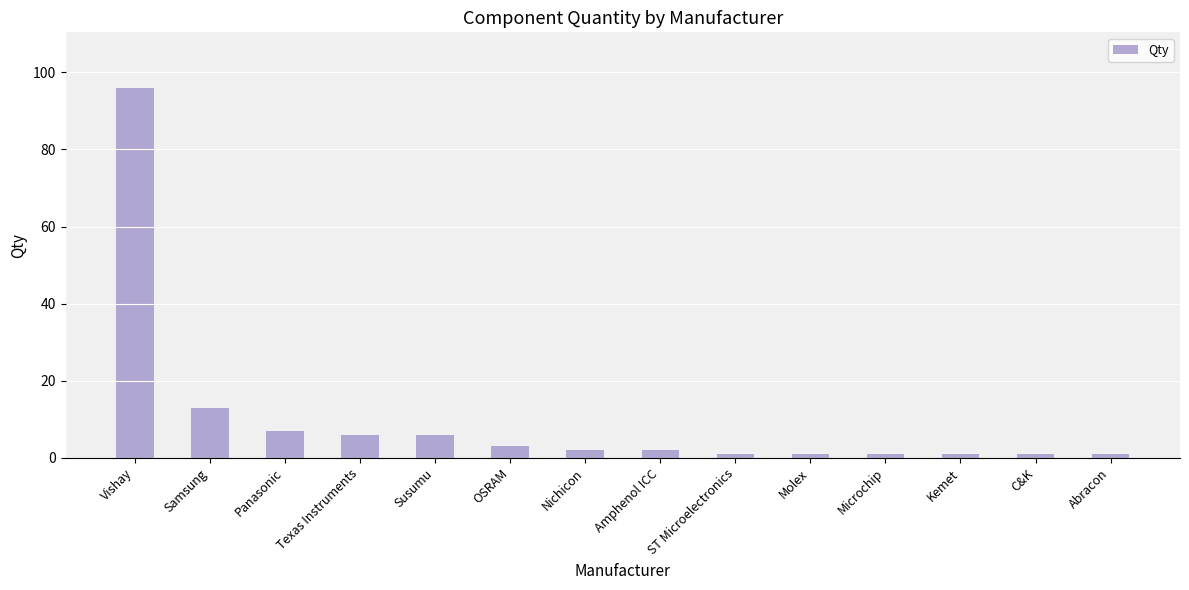

What is the label of the 1st bar from the left?

Vishay